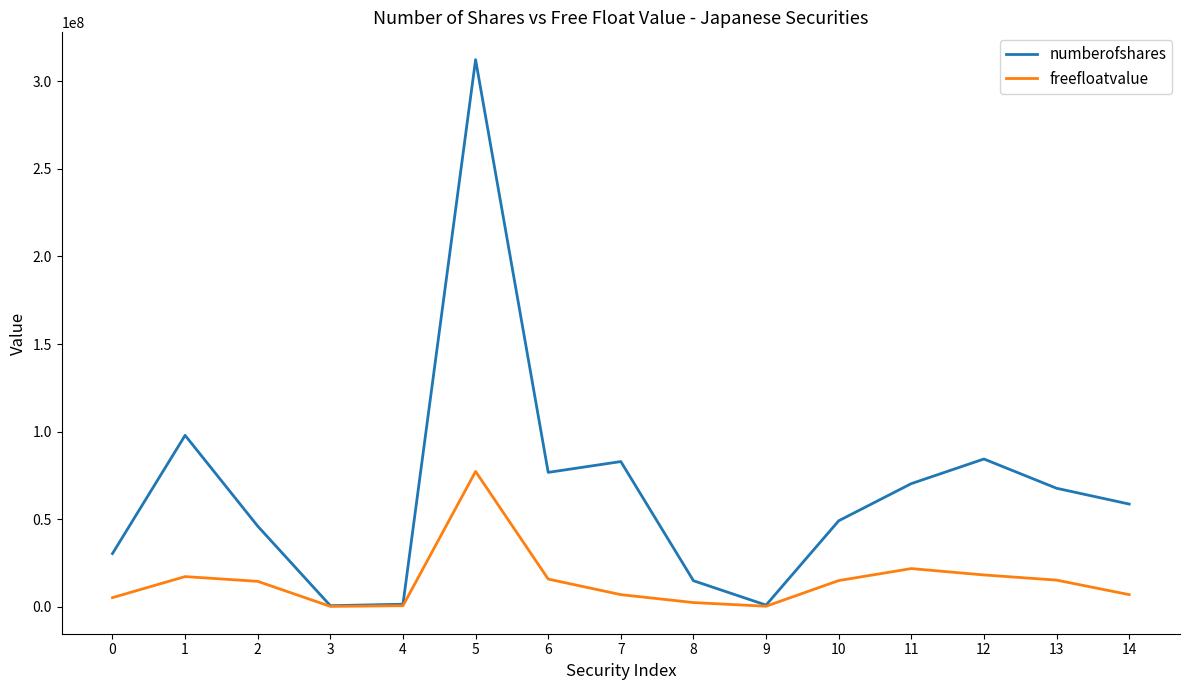

Which series has the widest spread of values?

numberofshares